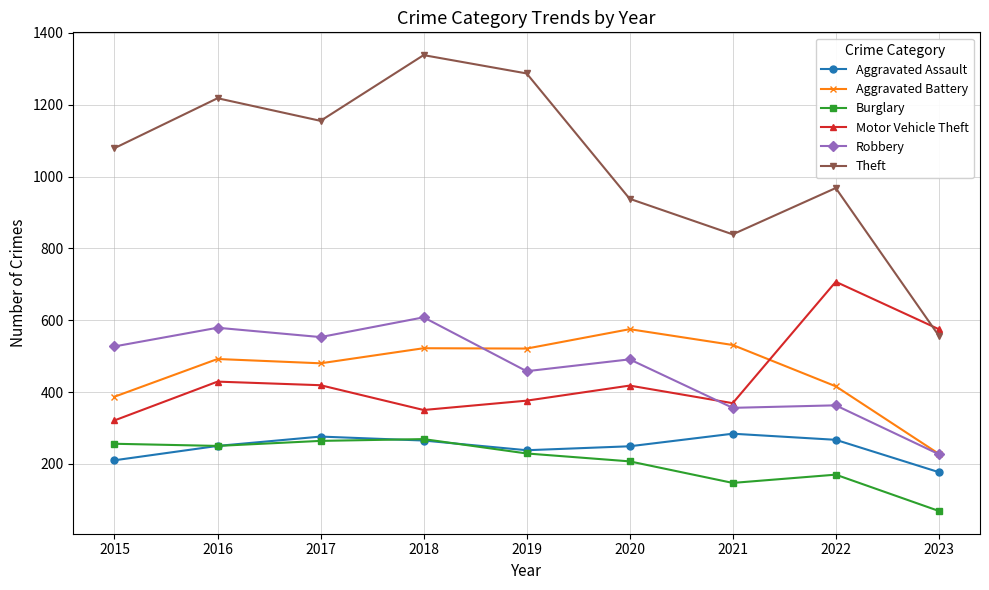

Which category has the lowest value in the Motor Vehicle Theft series?

2015